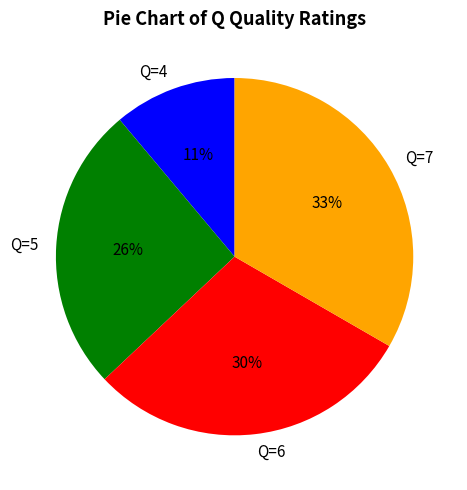

Does Q=7 represent more than half of the total?

No